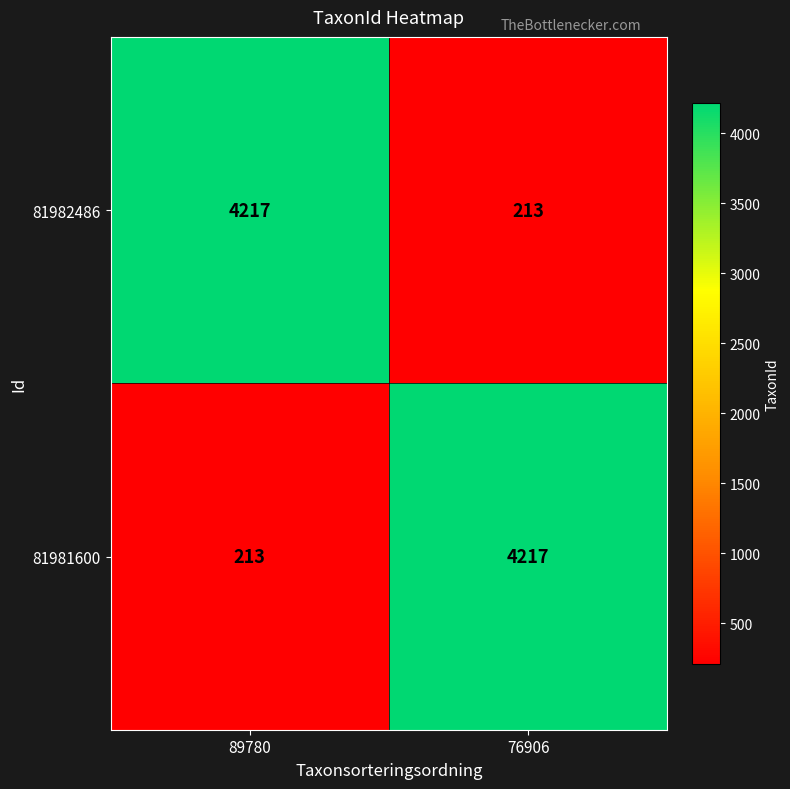

What is the difference between the 81981600 values at 76906 and 89780?

4004